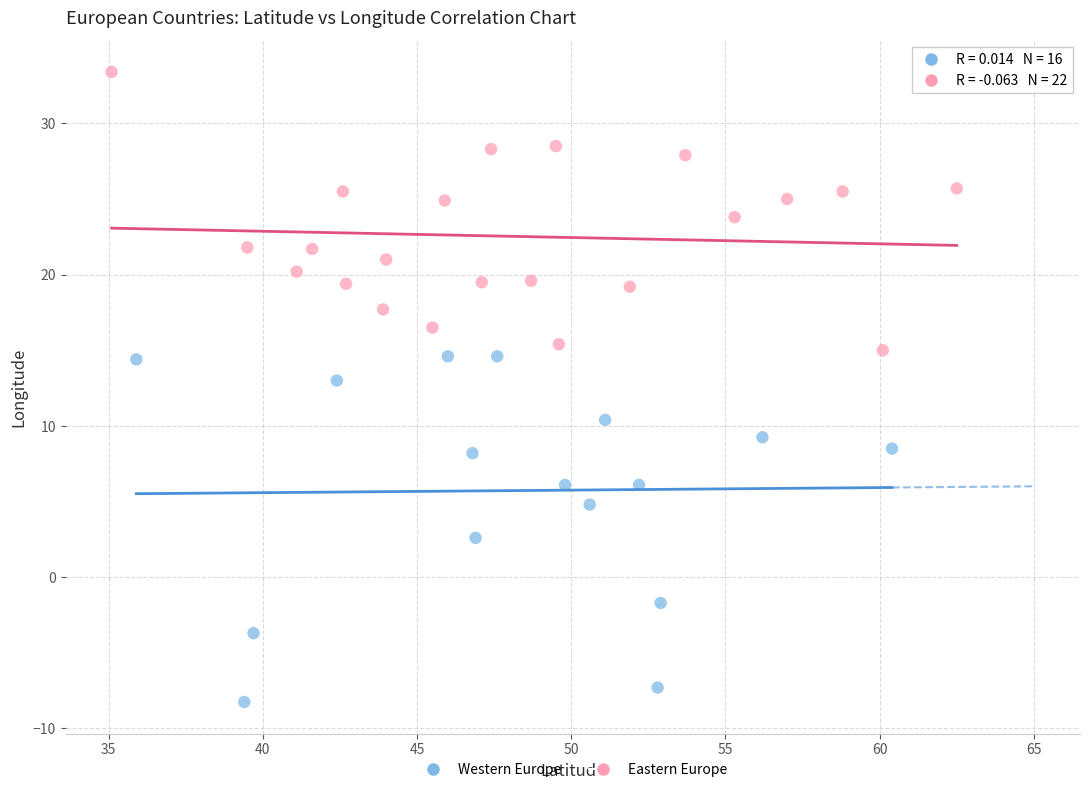

Which series contains the highest Y value?

Eastern Europe